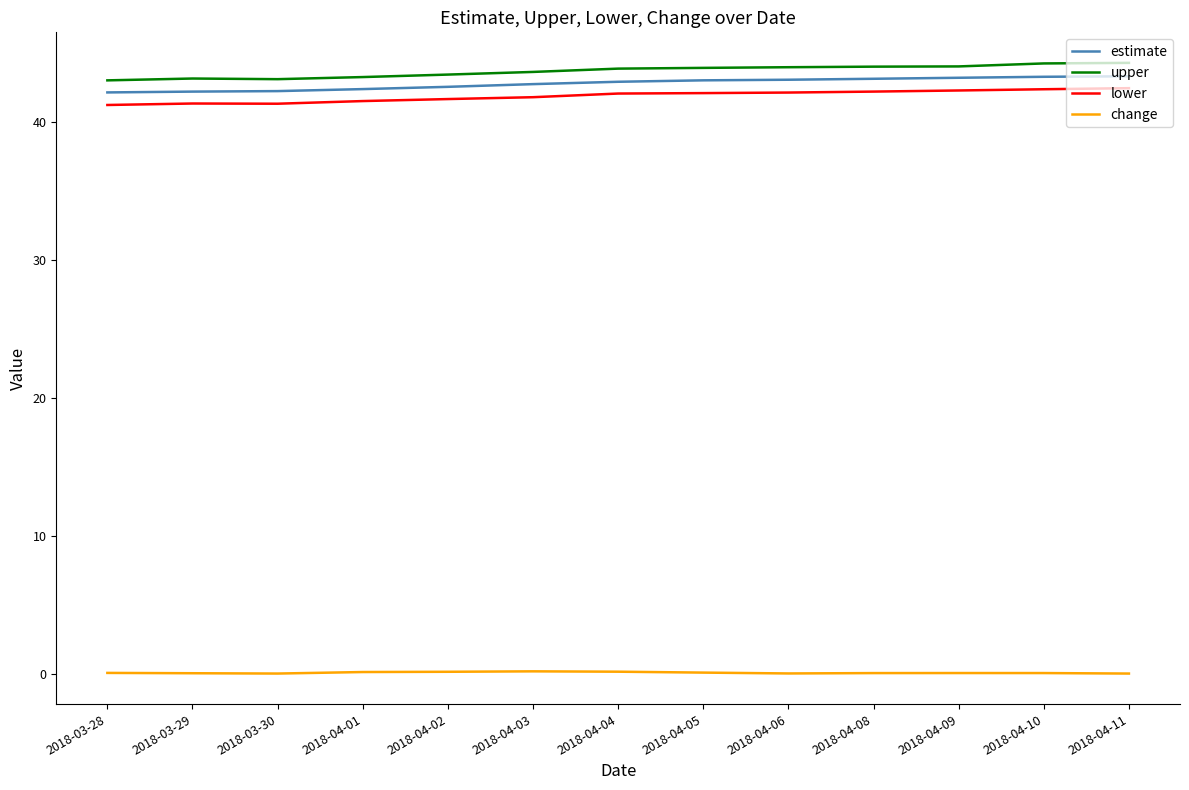

Is the value of upper at 2018-04-05 greater than the value of estimate at 2018-03-28?

Yes